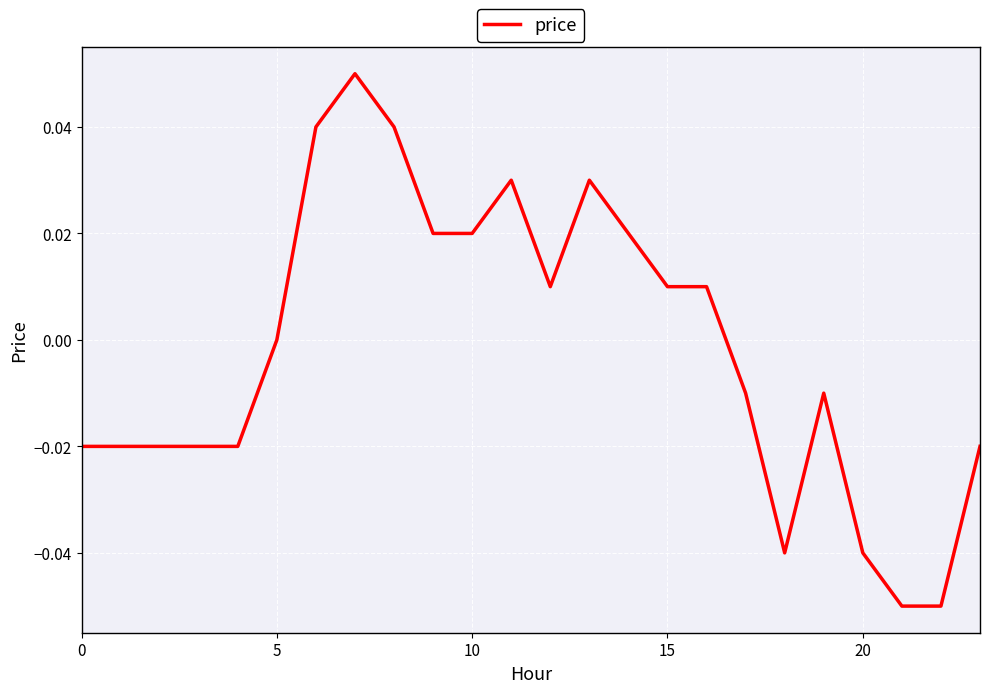

Does the chart display data point markers on the line(s)?

No